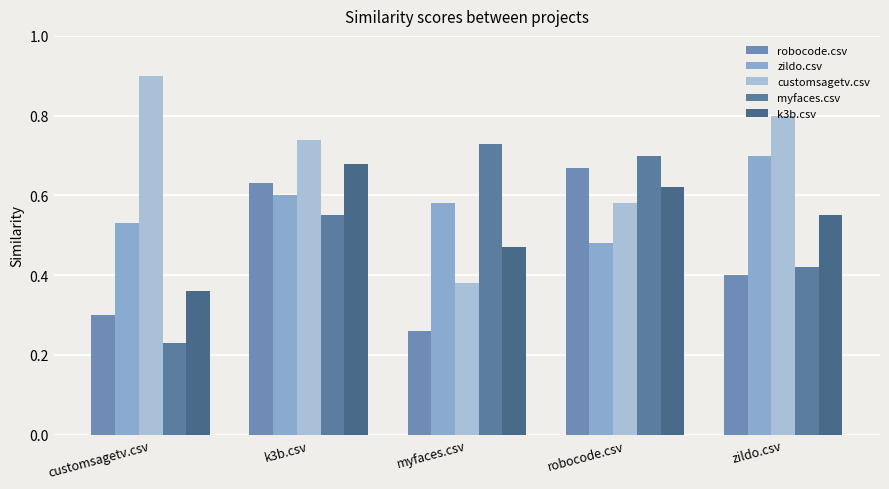

Count the number of categories in the chart.

5